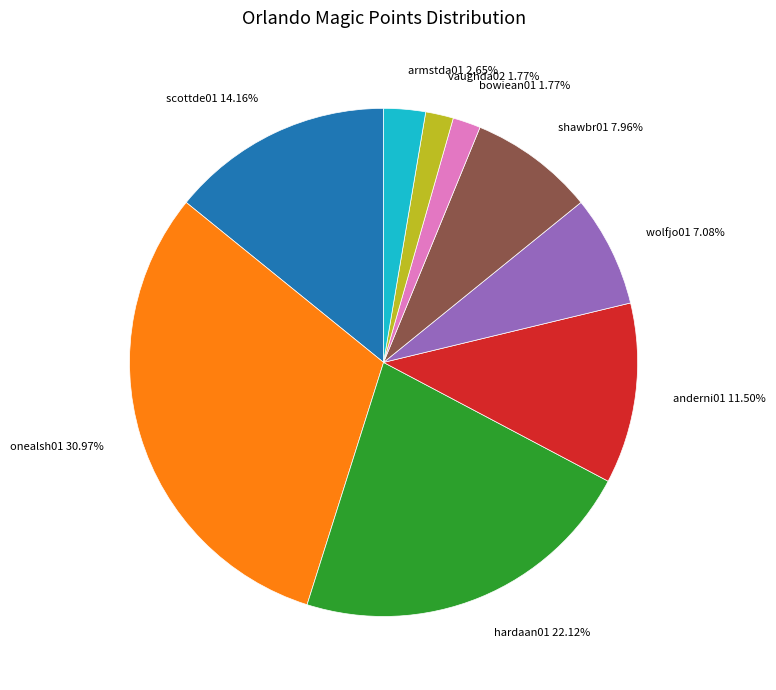

What is the largest slice in the pie chart?

onealsh01 30.97%